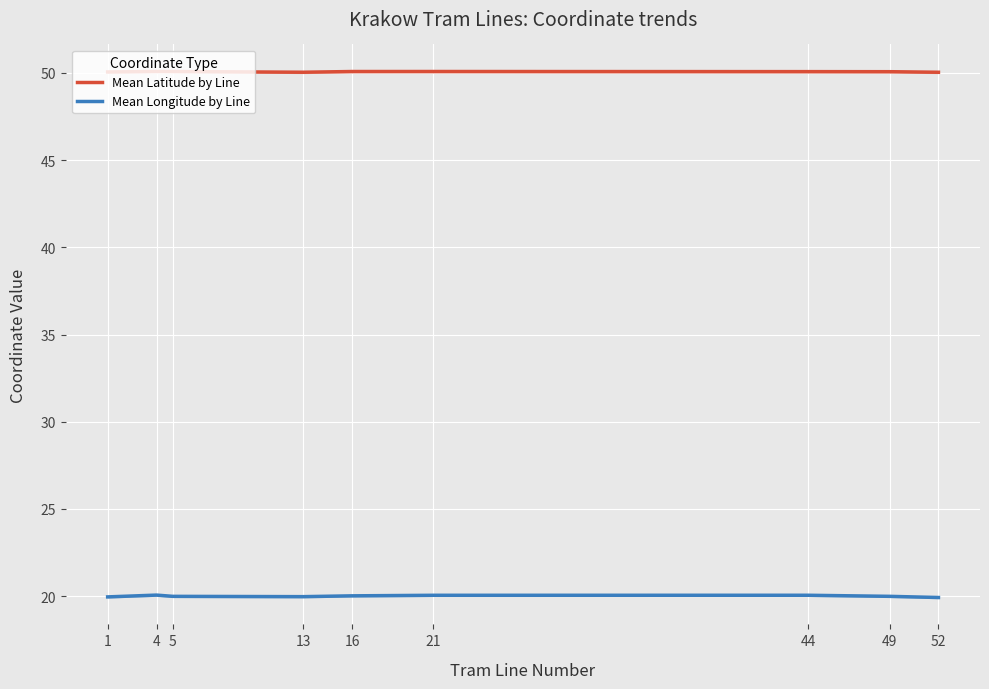

Which series has the largest total across all categories?

Mean Latitude by Line